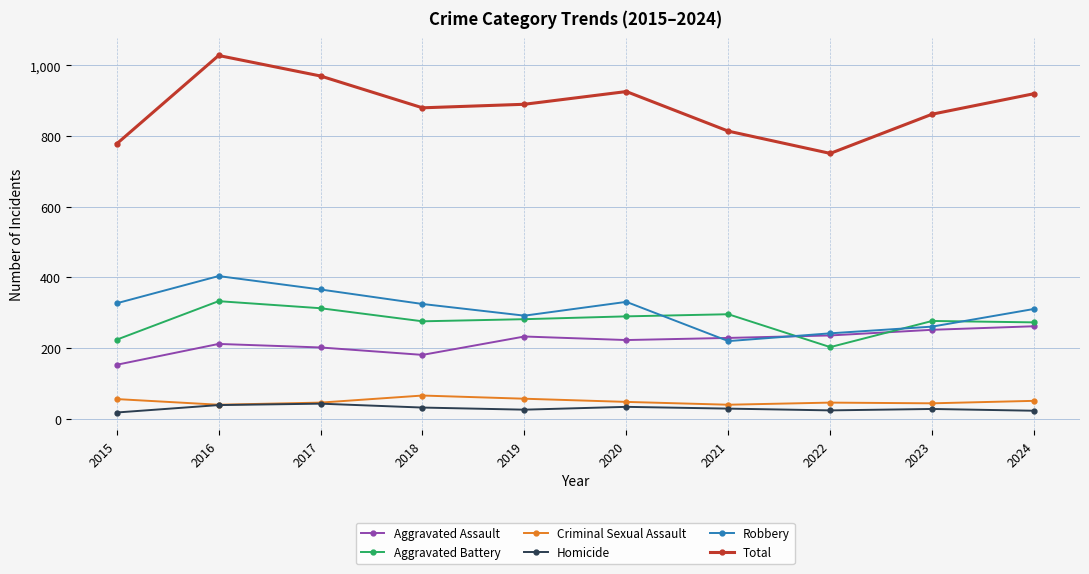

True or false: Robbery and Homicide intersect in this chart.

False